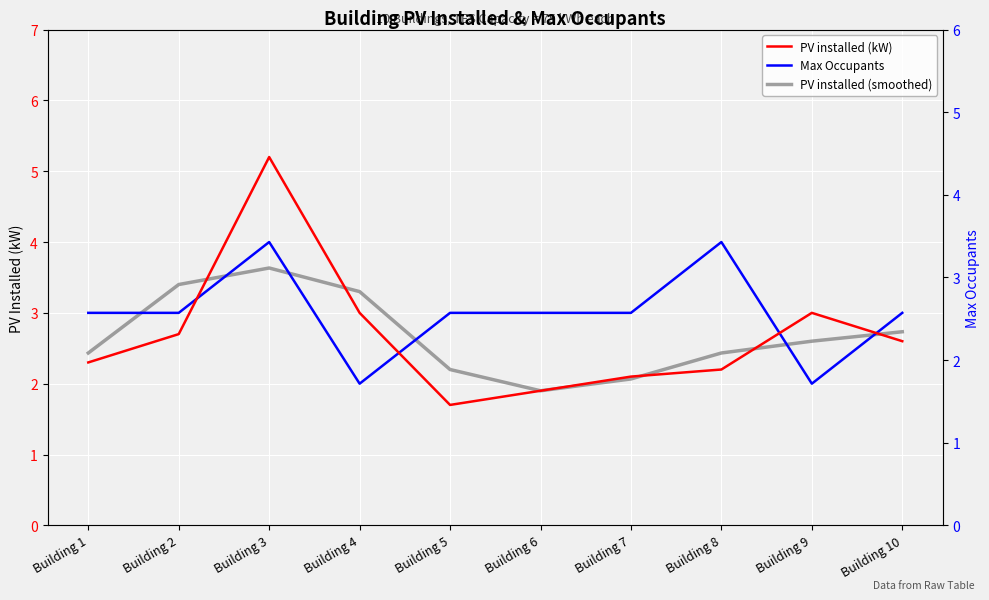

What are all the series names shown in the legend?

PV installed (kW), Max Occupants, PV installed (smoothed)